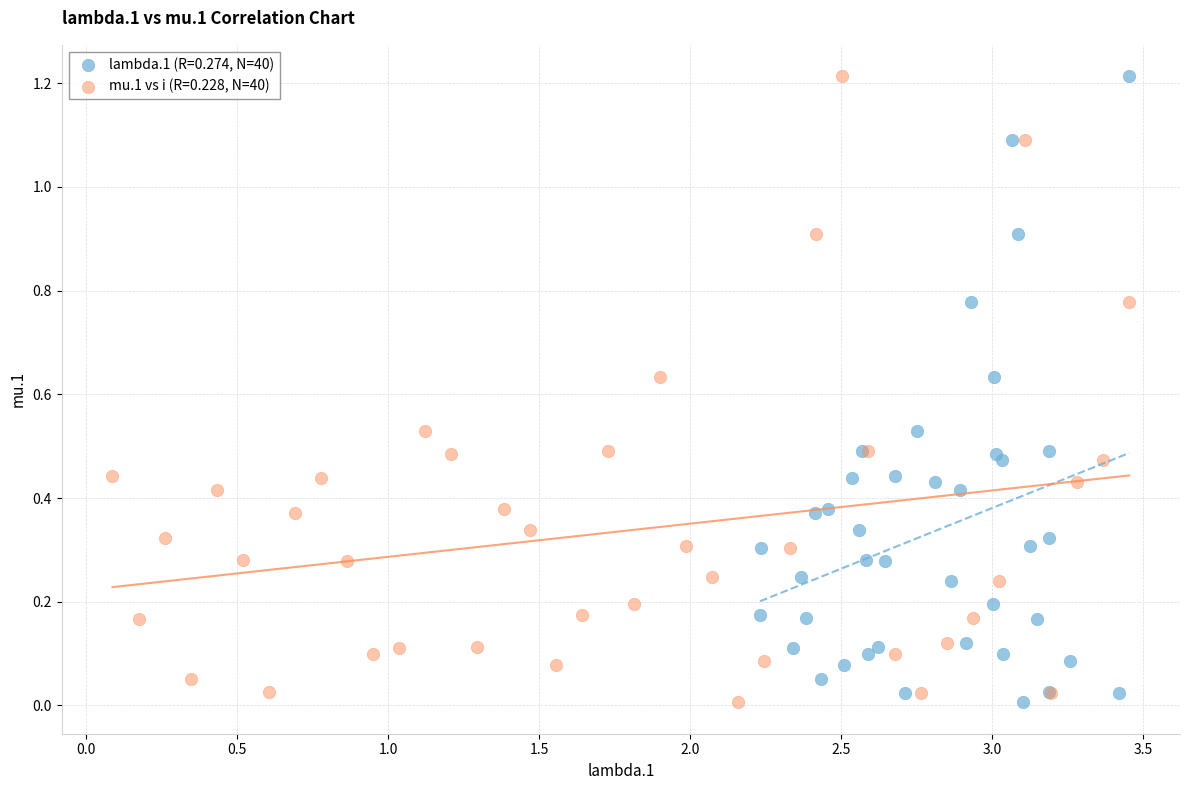

What are all the series names shown in the legend?

lambda.1 (R=0.274, N=40), mu.1 vs i (R=0.228, N=40)